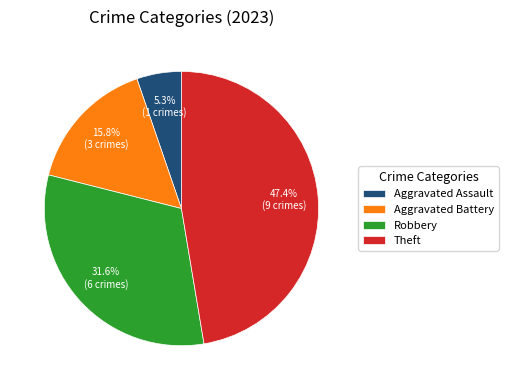

Is Aggravated Assault the majority of the pie?

No